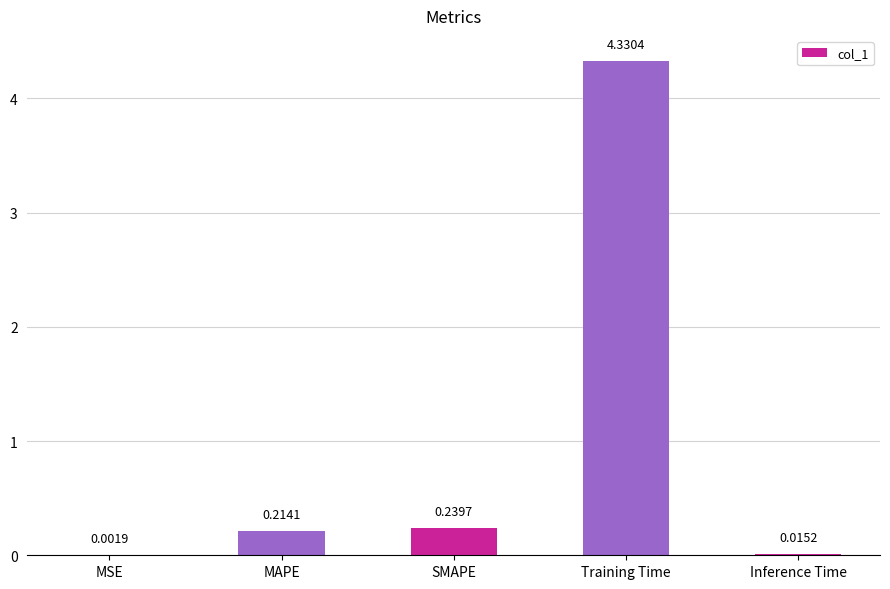

What is the sum of all values?

4.8